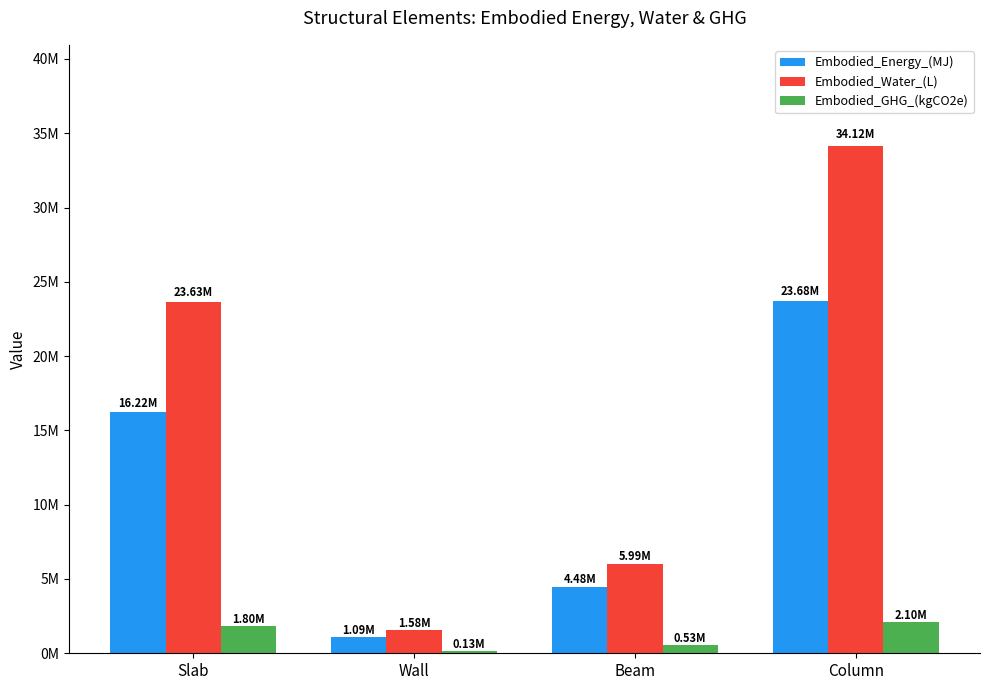

What are all the series names shown in the legend?

Embodied_Energy_(MJ), Embodied_Water_(L), Embodied_GHG_(kgCO2e)